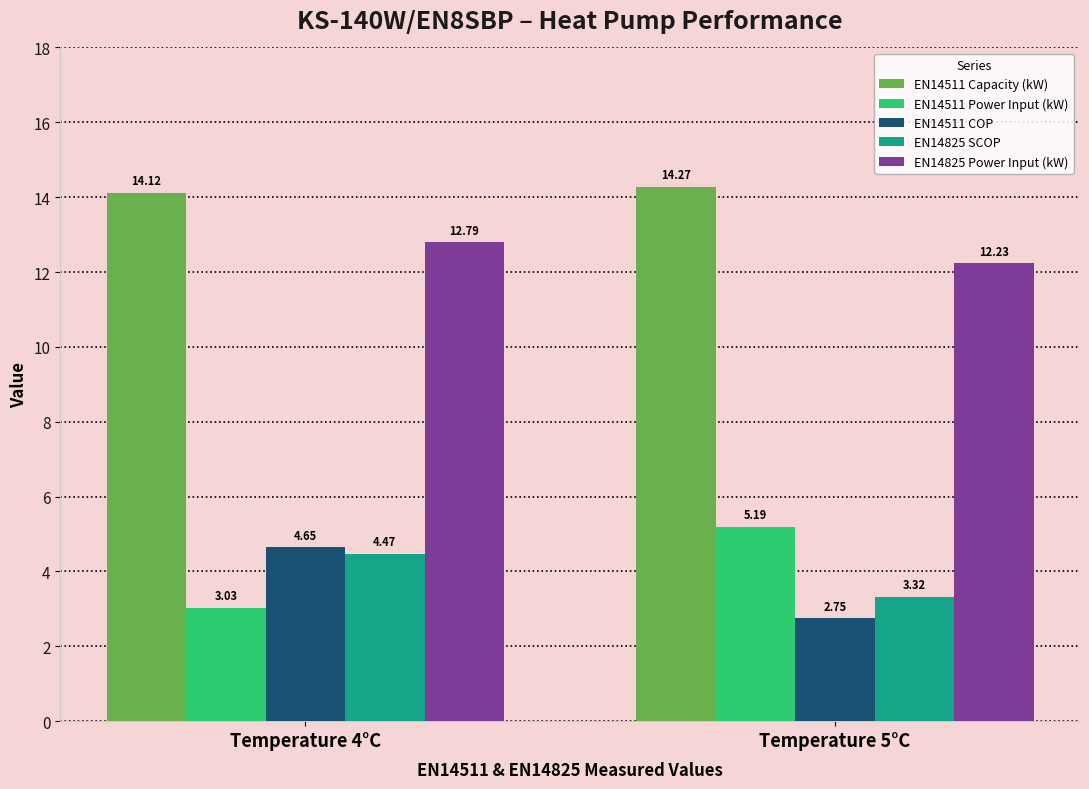

What is the sum of all EN14511 COP values?

7.4